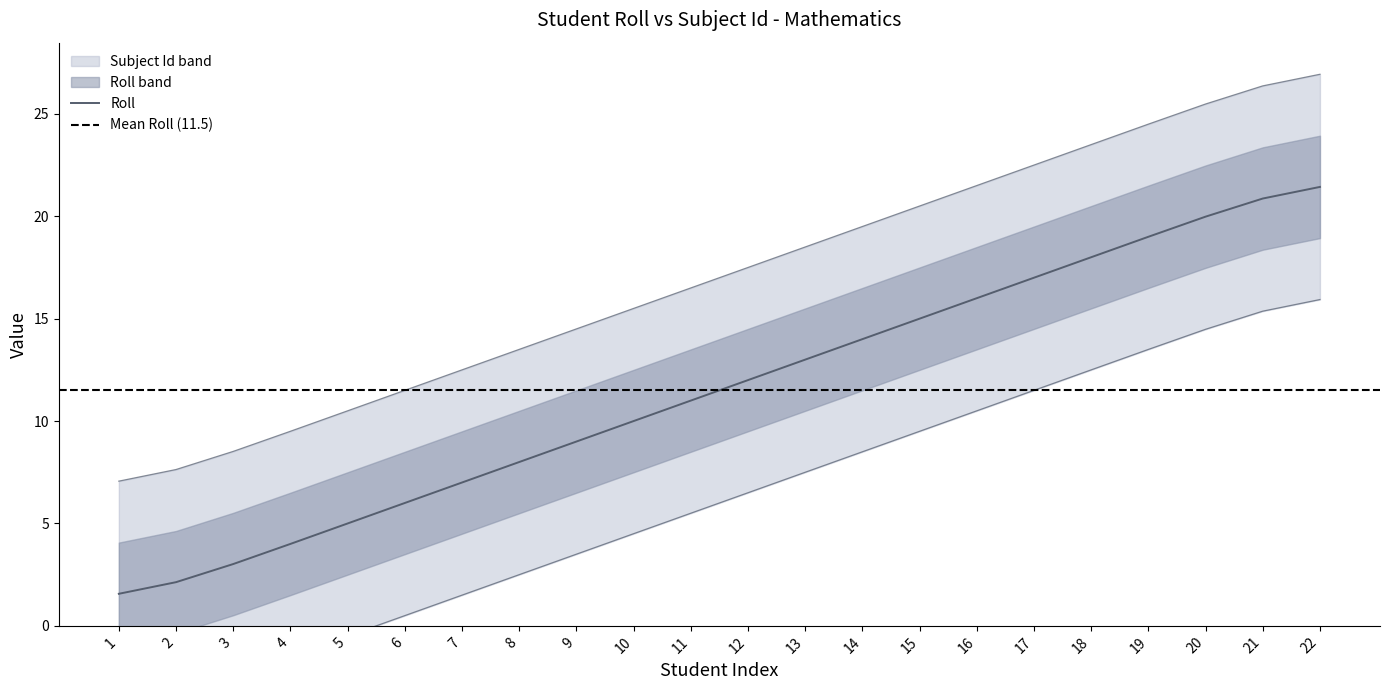

How many lines are shown in the chart?

1